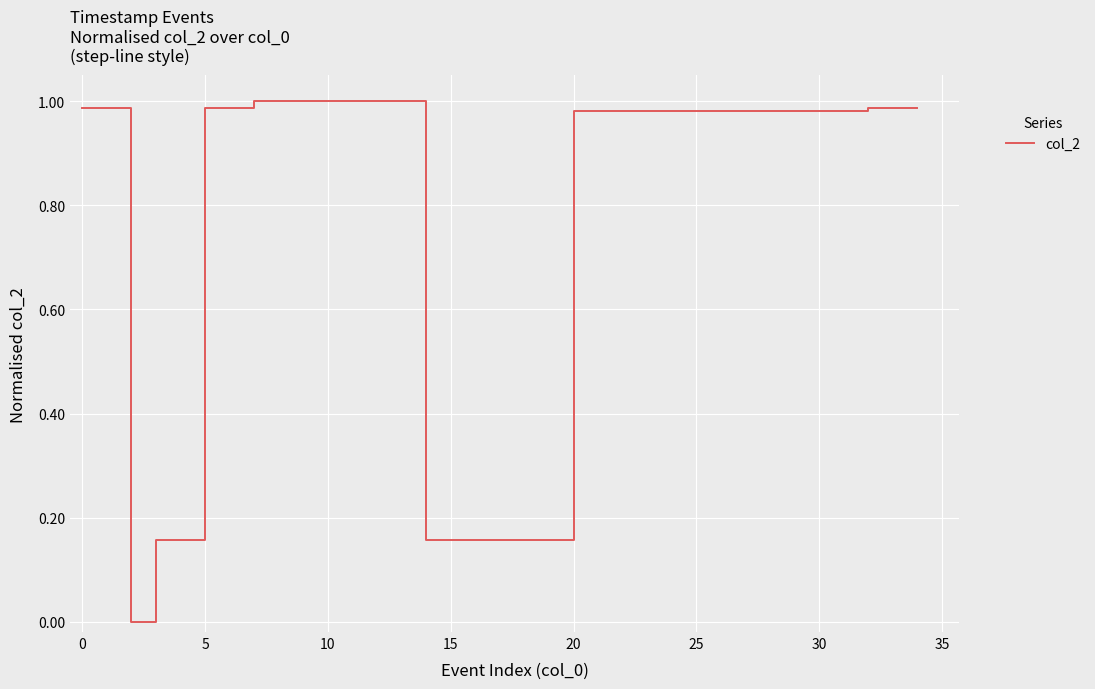

Is this an area chart (filled region under the line)?

No